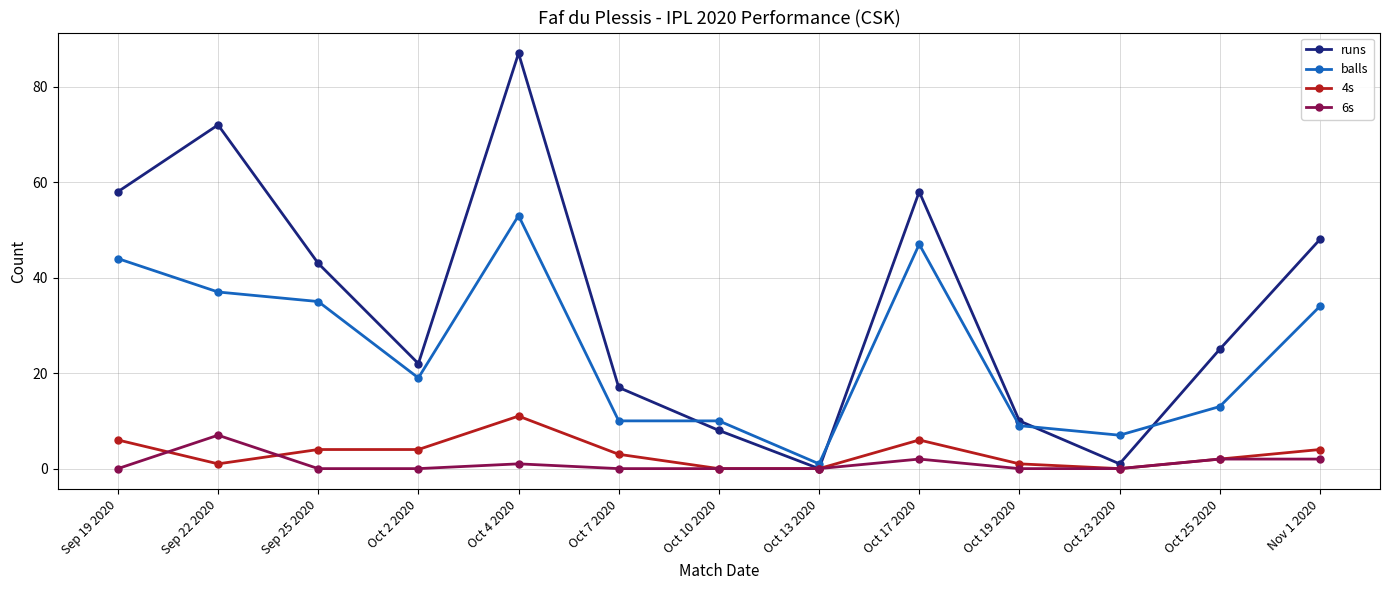

What is the label of the 3rd point from the left?

Sep 25 2020